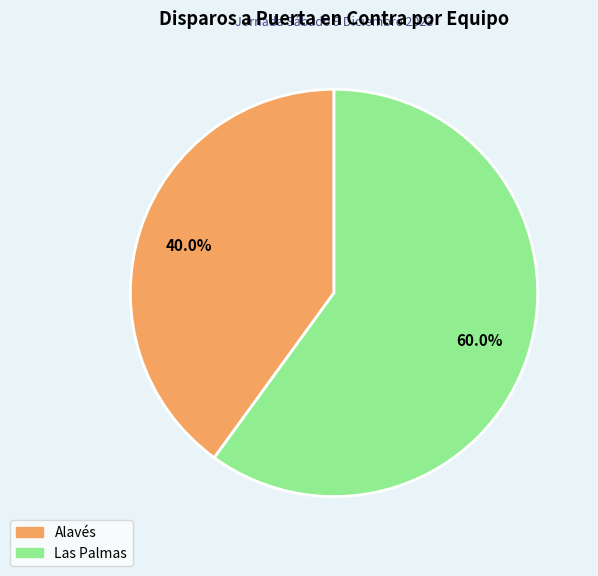

How many segments does this pie chart have?

2